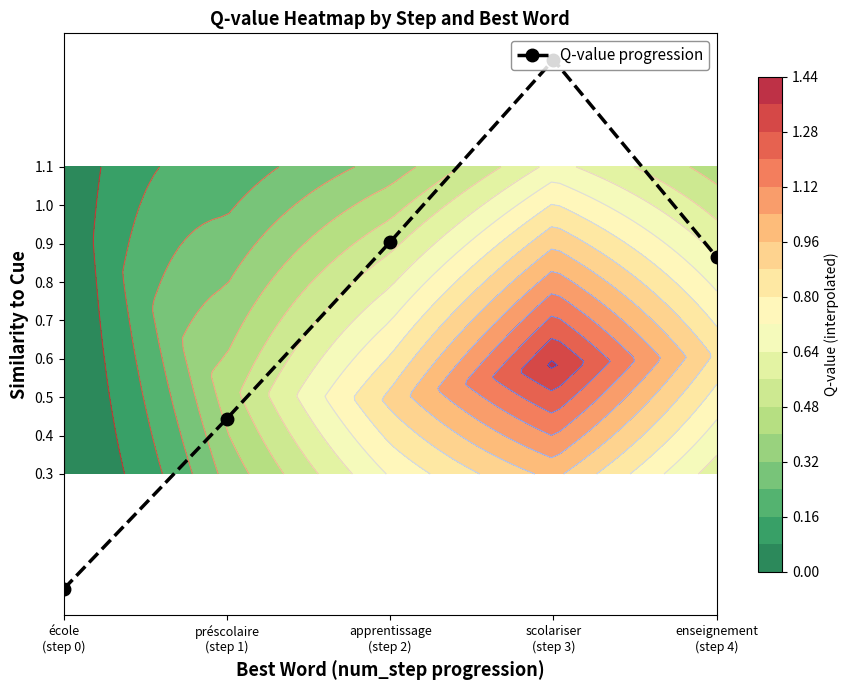

Which label corresponds to the largest value in the chart?

scolariser
(step 3)